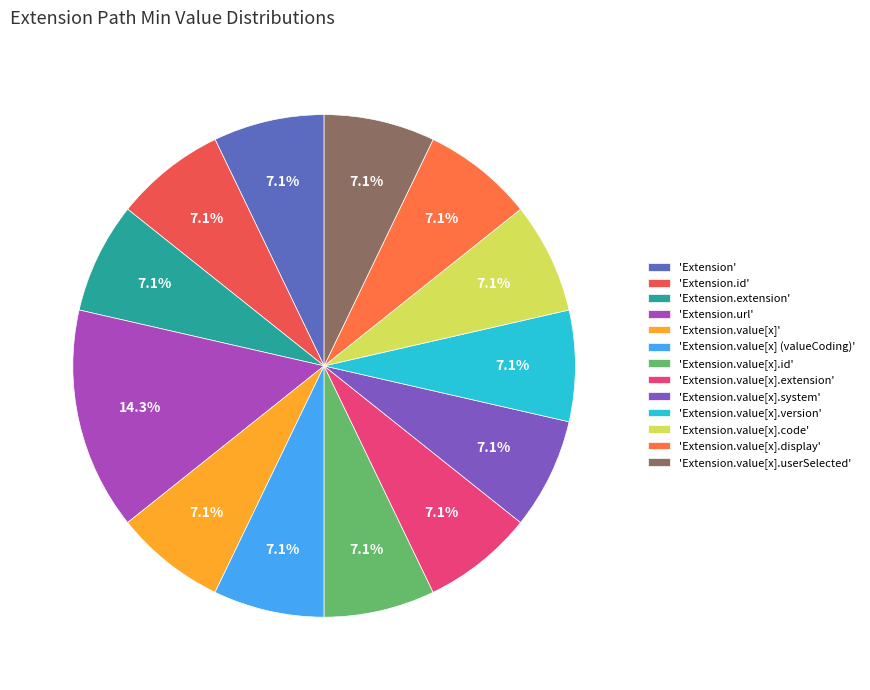

Rank the categories by value from lowest to highest.

Extension, Extension.id, Extension.extension, Extension.value[x], Extension.value[x] (valueCoding), Extension.value[x].id, Extension.value[x].extension, Extension.value[x].system, Extension.value[x].version, Extension.value[x].code, Extension.value[x].display, Extension.value[x].userSelected, Extension.url